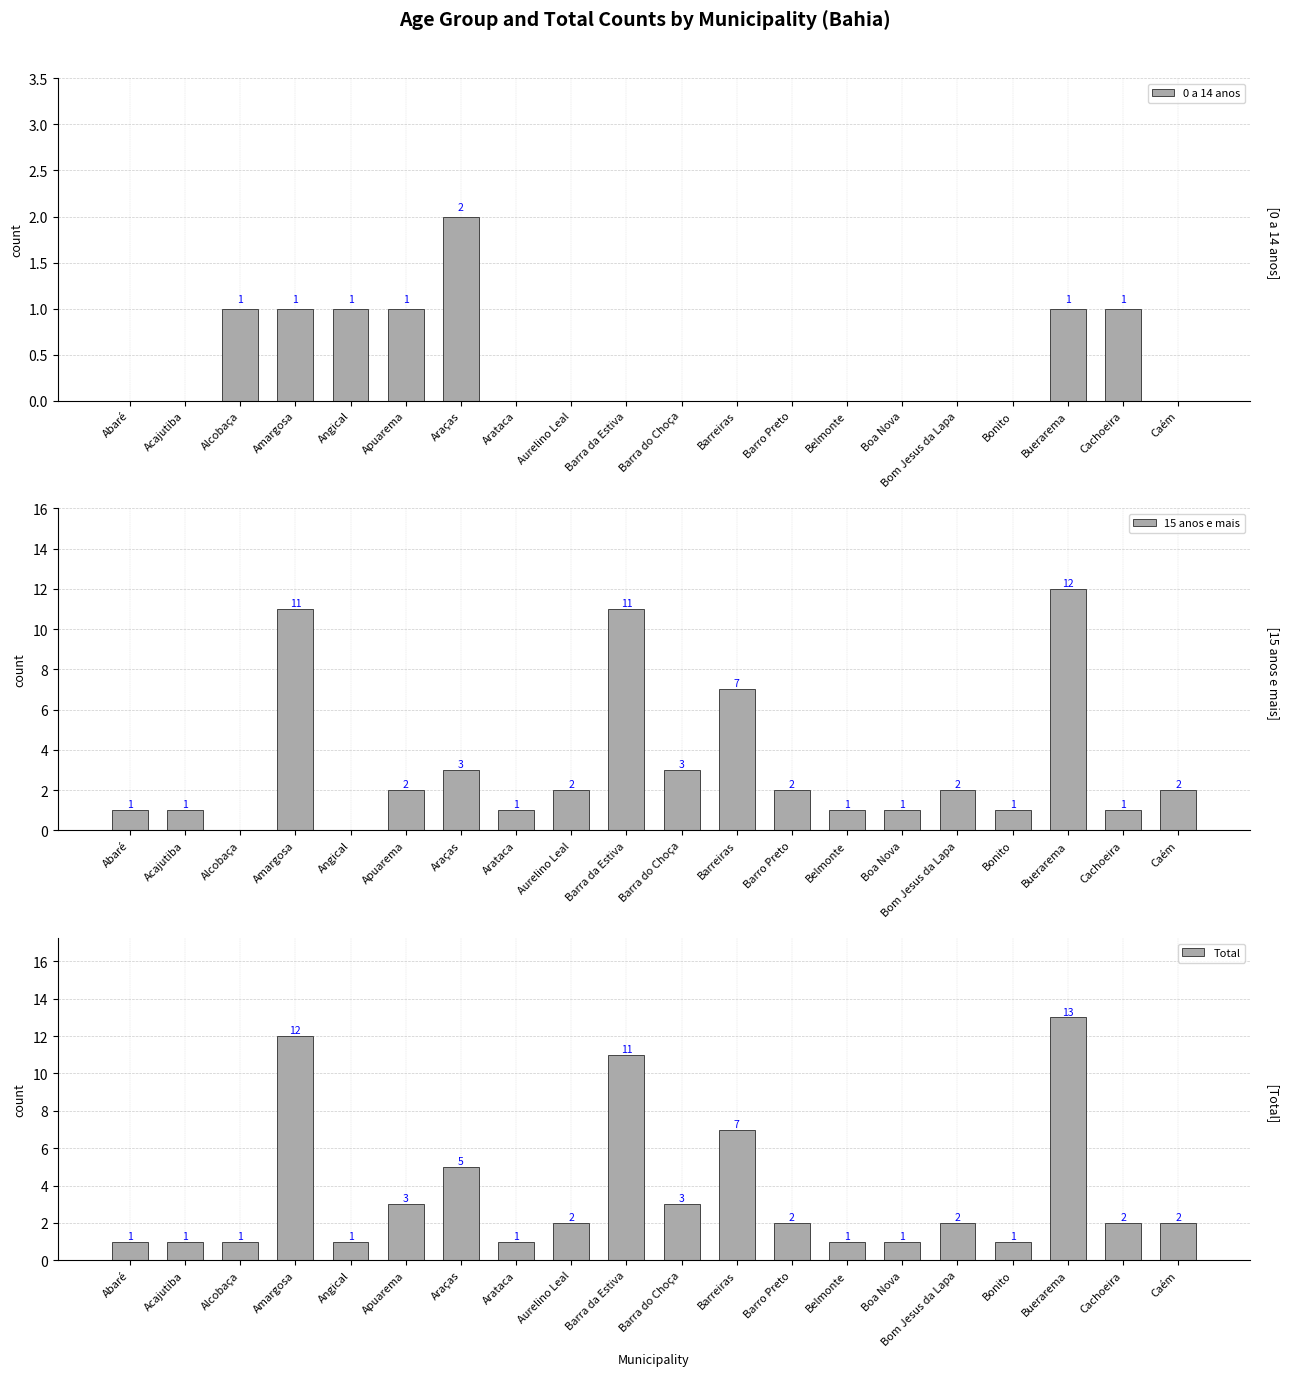

The Total series shows 16 at Amargosa. True or false?

False